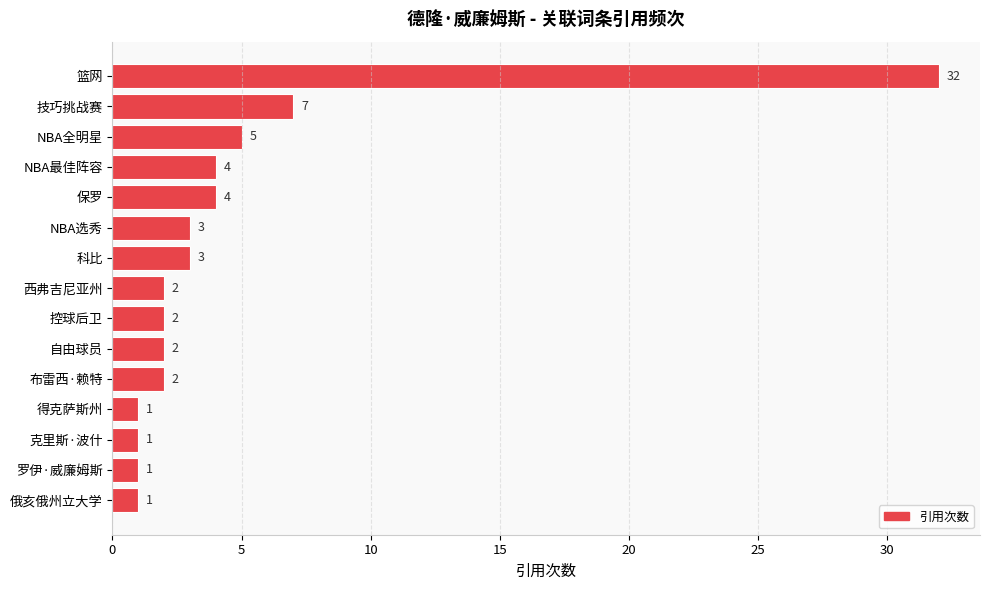

Does the chart contain any negative values?

No